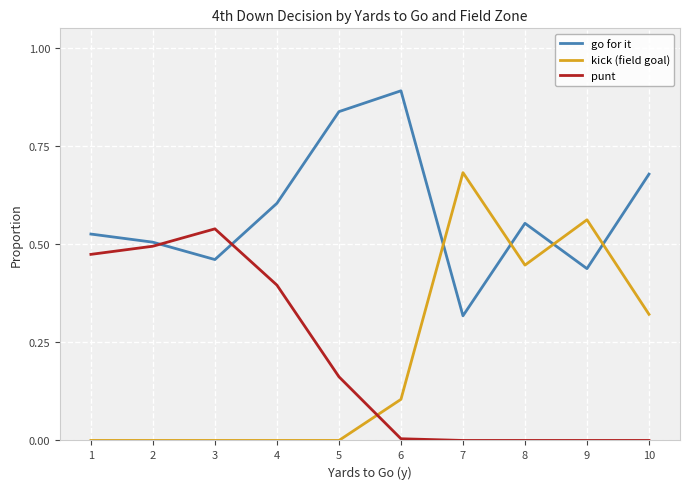

Rank the series at 3 from lowest to highest value.

kick (field goal), go for it, punt